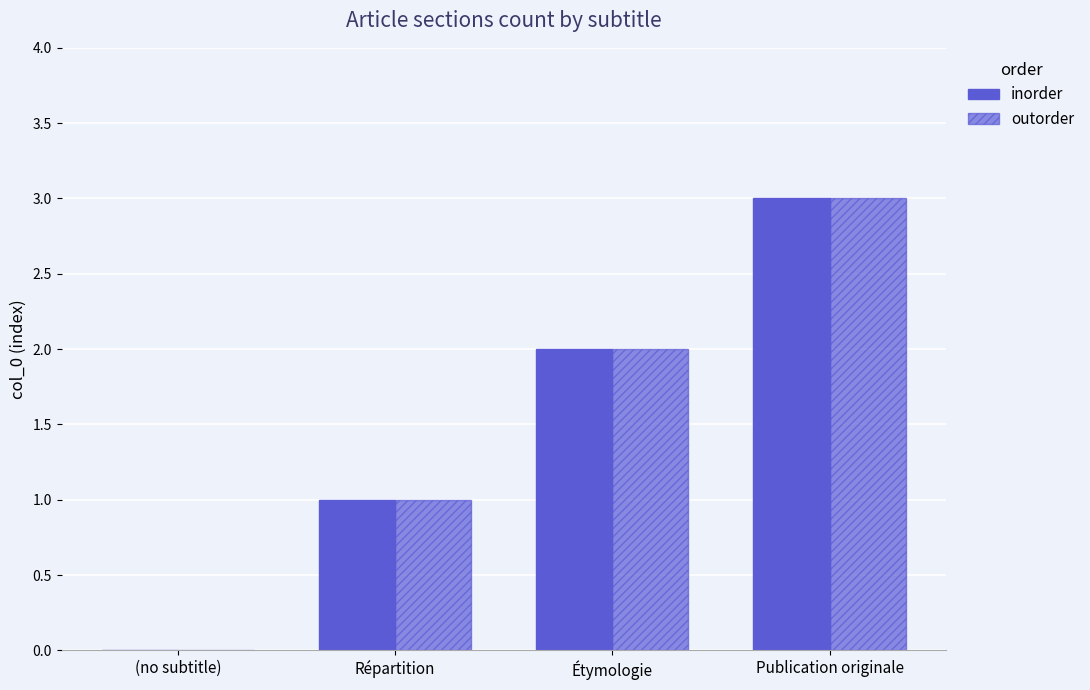

Which series changed the most between Répartition and Publication originale?

inorder